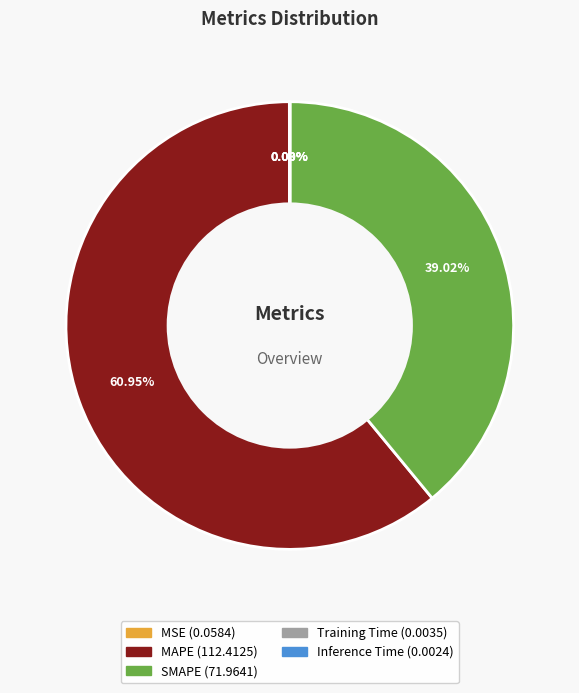

What is the largest slice in the pie chart?

MAPE